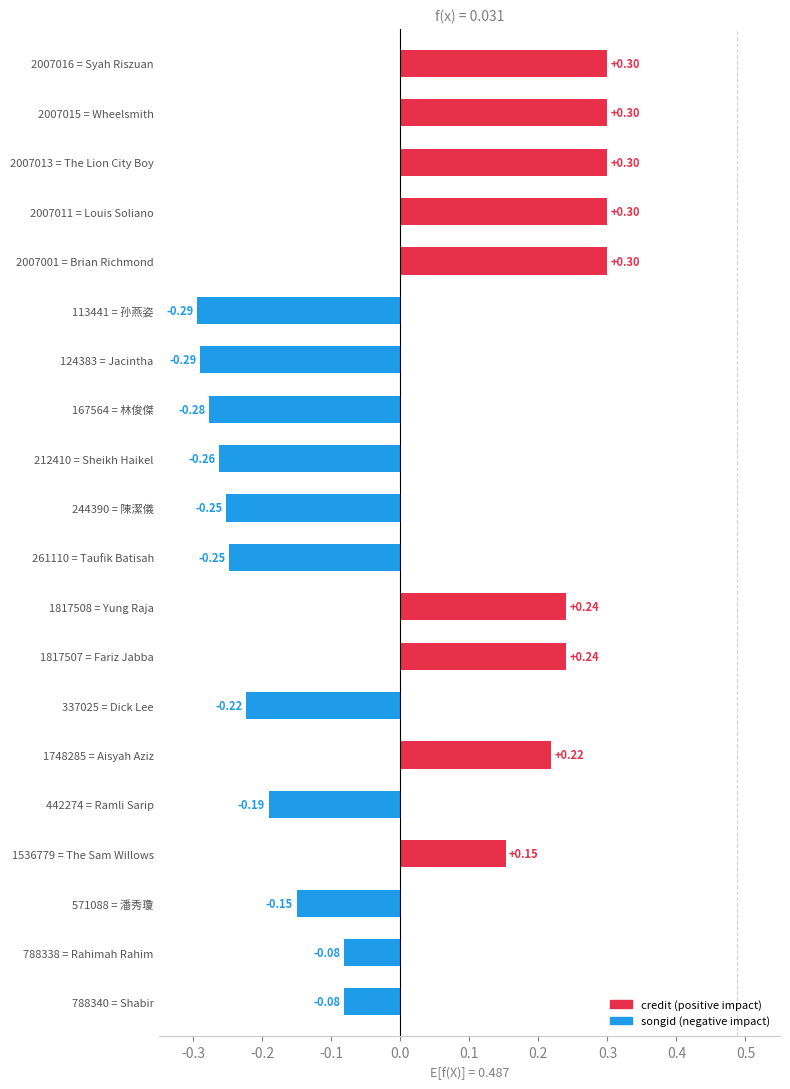

Count the number of values greater than 0.

9